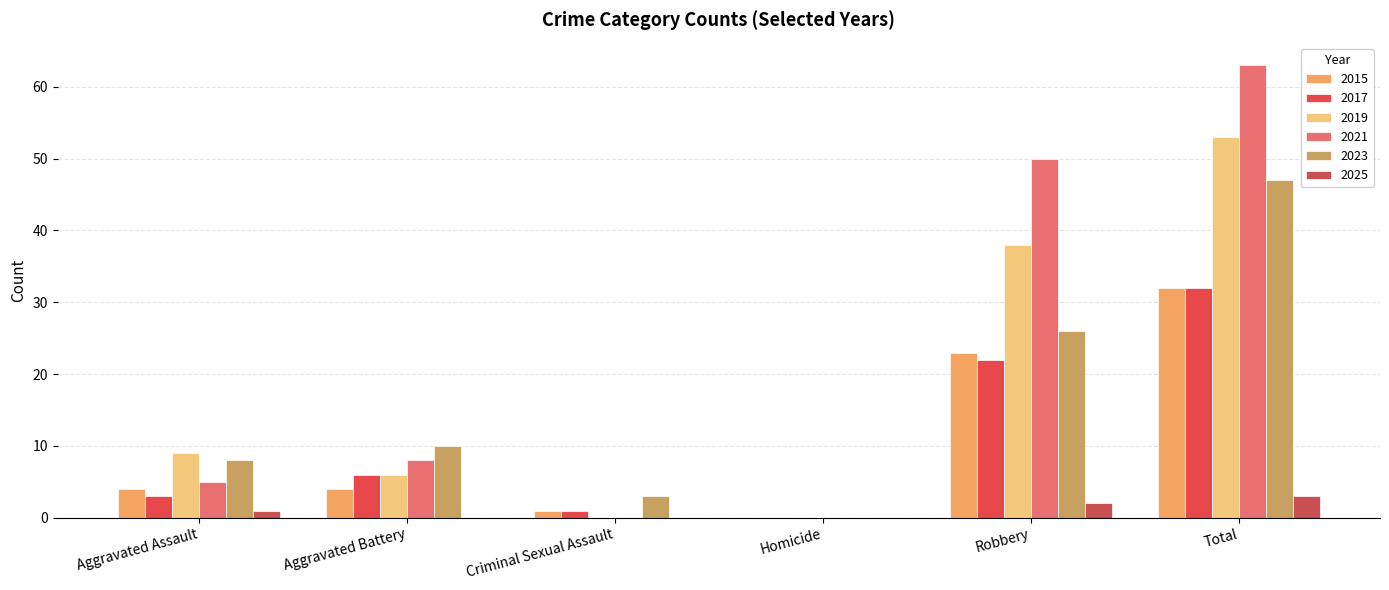

Which series changed the most between Criminal Sexual Assault and Homicide?

2023